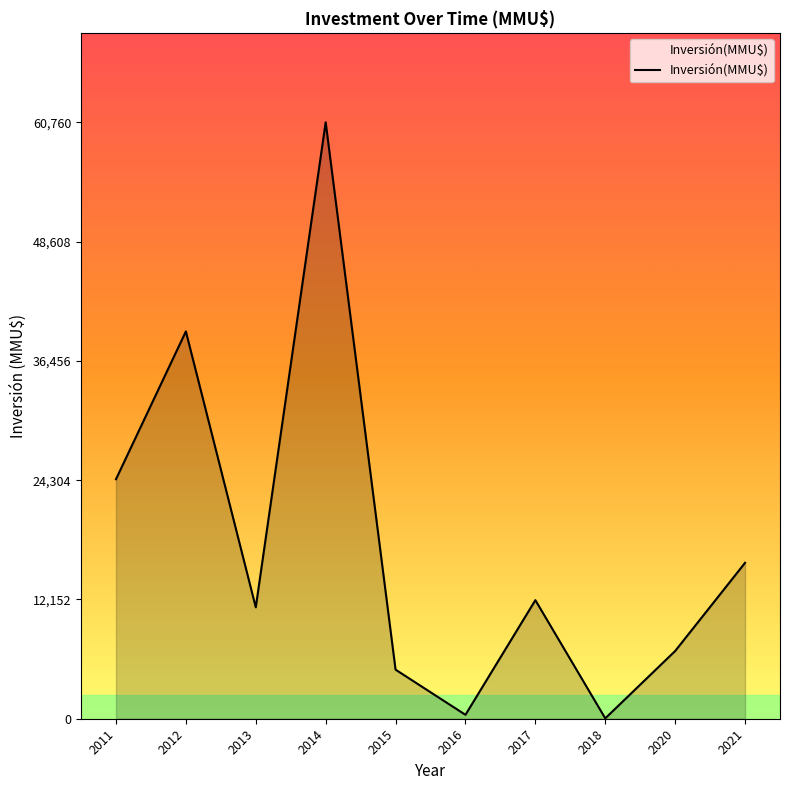

Between 2020 and 2015, which is larger?

2020